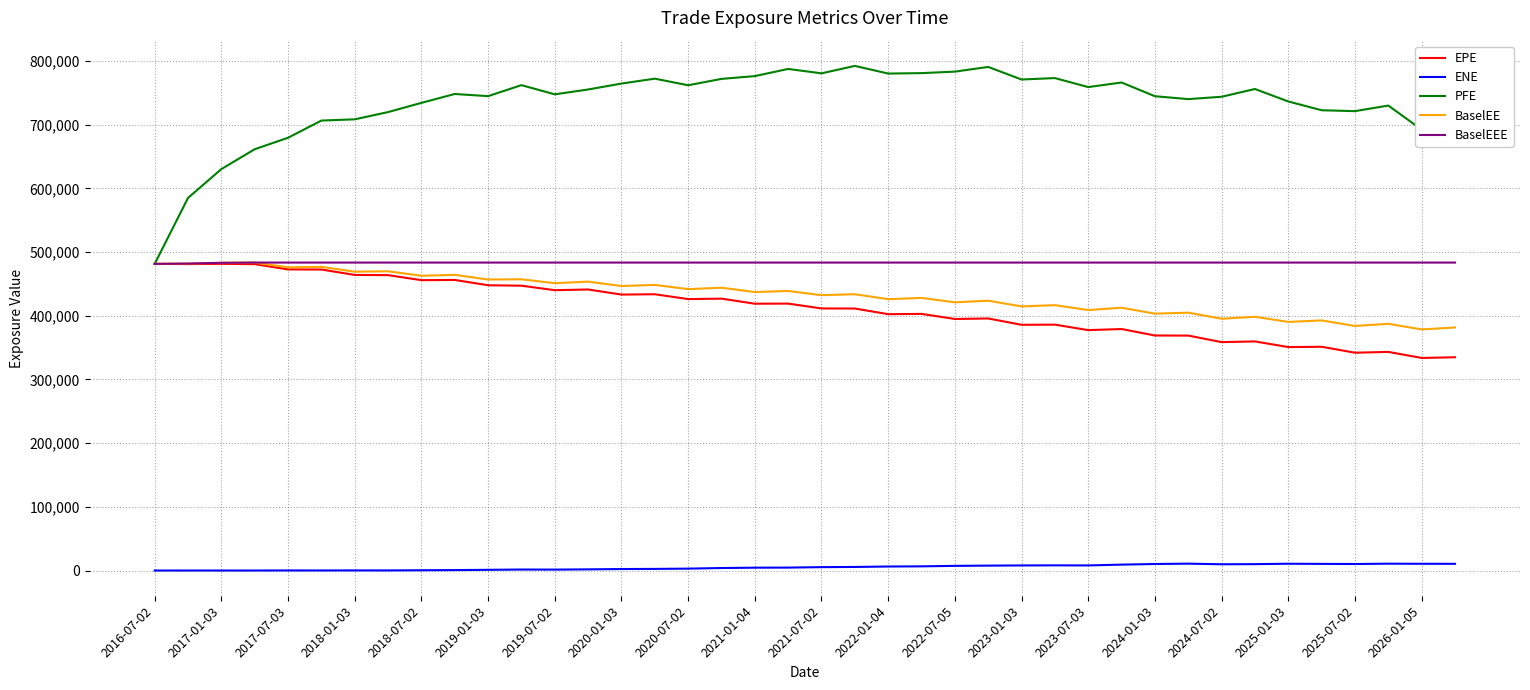

True or false: BaselEEE and ENE intersect in this chart.

False